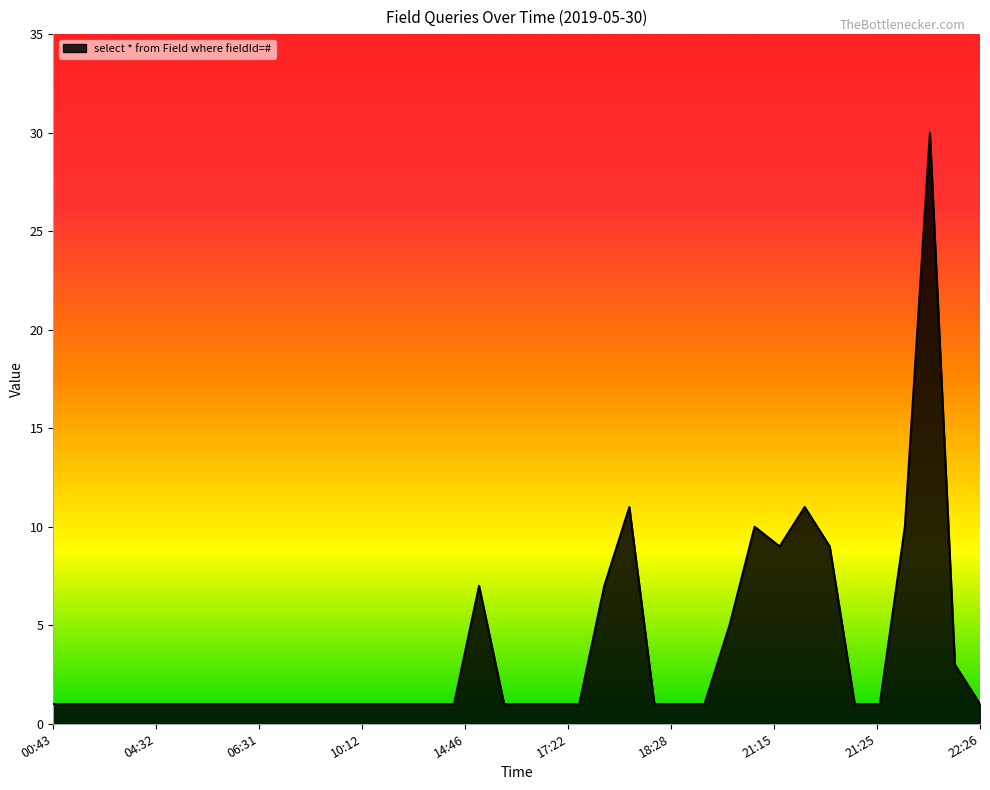

What is the maximum value shown in the chart?

30